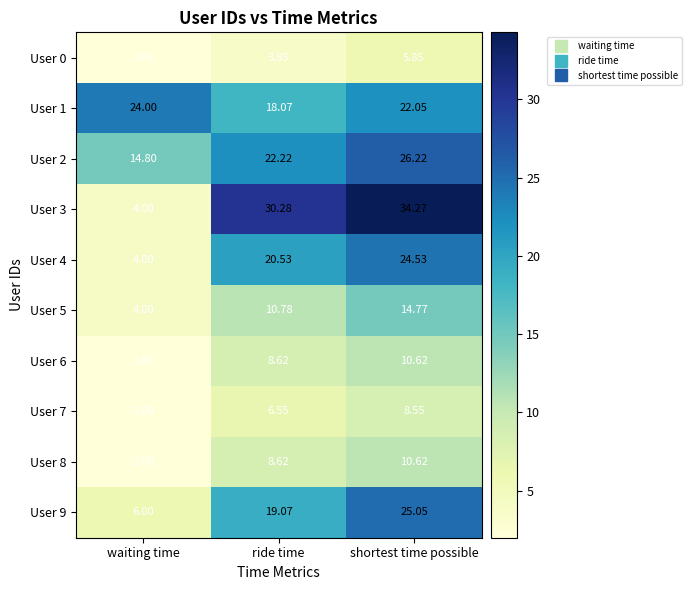

Is the value of User 1 at shortest time possible greater than the value of User 5 at ride time?

Yes